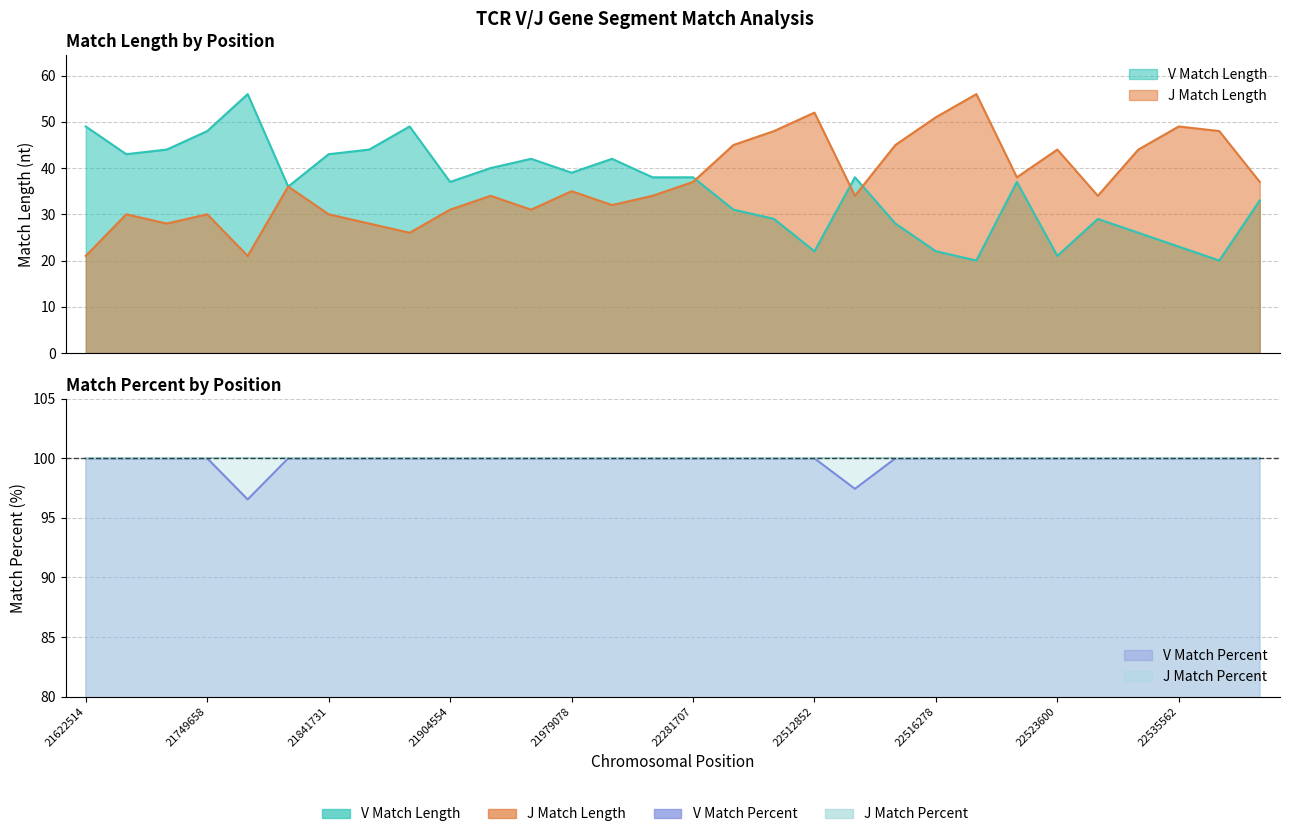

At how many categories does at least one series exceed 56?

30